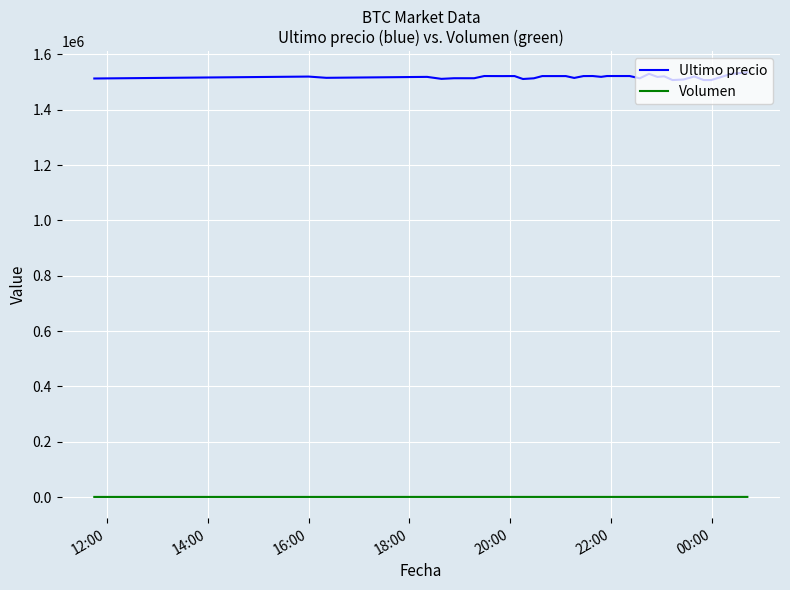

What is the greatest value displayed?

1534999.0